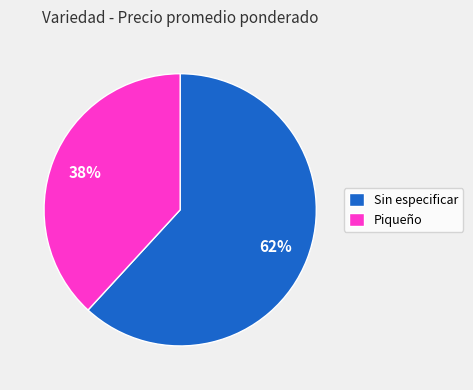

Combined, do Piqueño and Sin especificar account for over 50%?

Yes